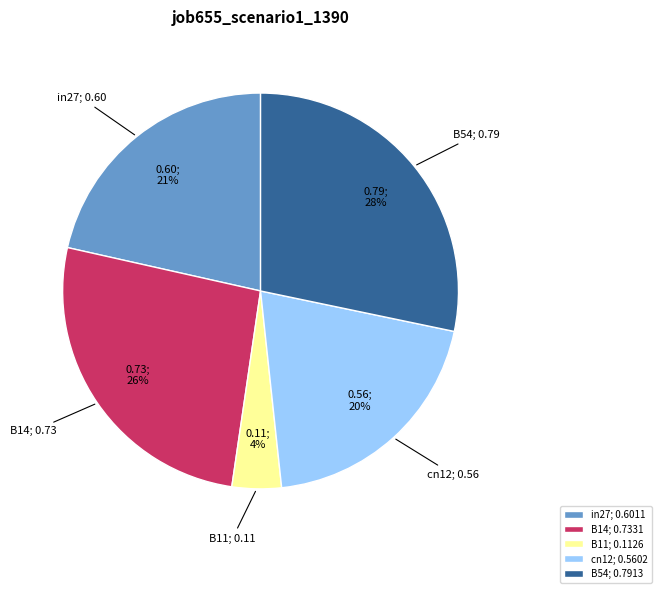

How many segments does this pie chart have?

5